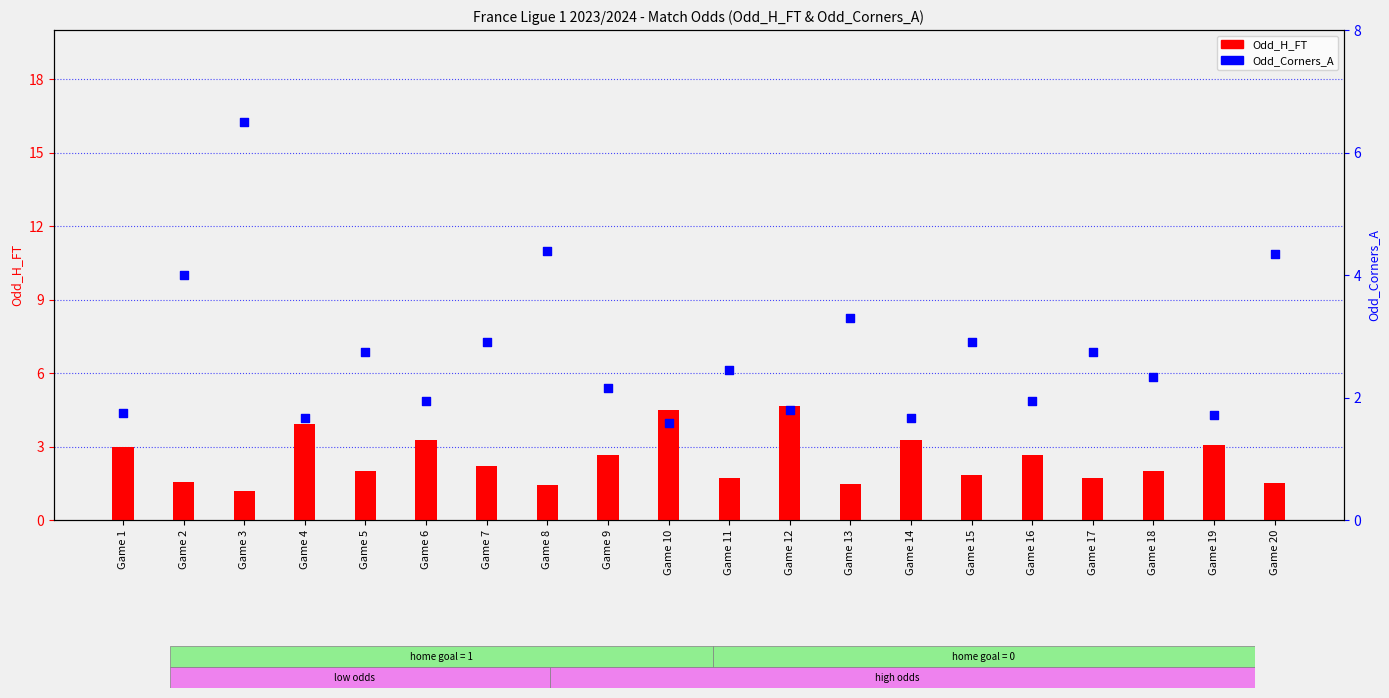

Which series reaches the maximum Y coordinate?

Odd_Corners_A